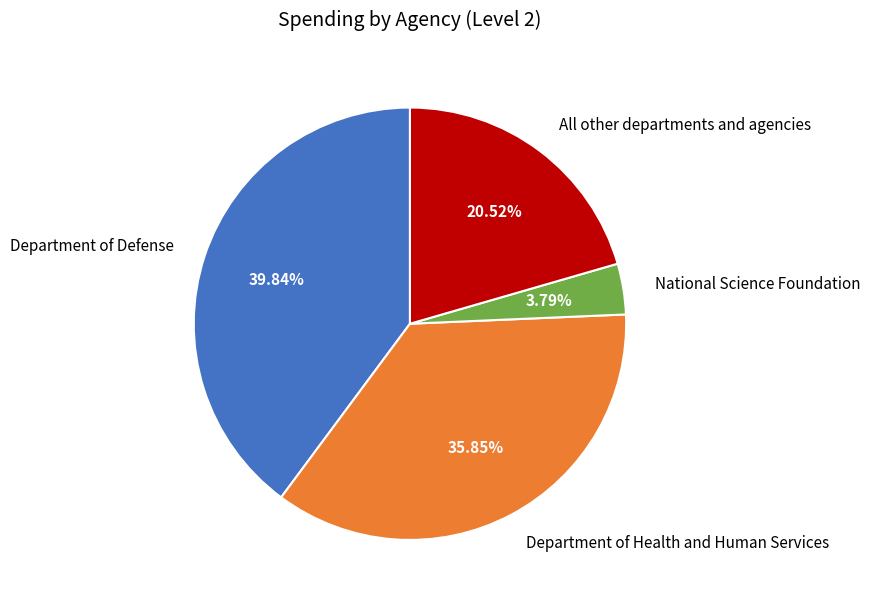

How many slices are in this pie chart?

4